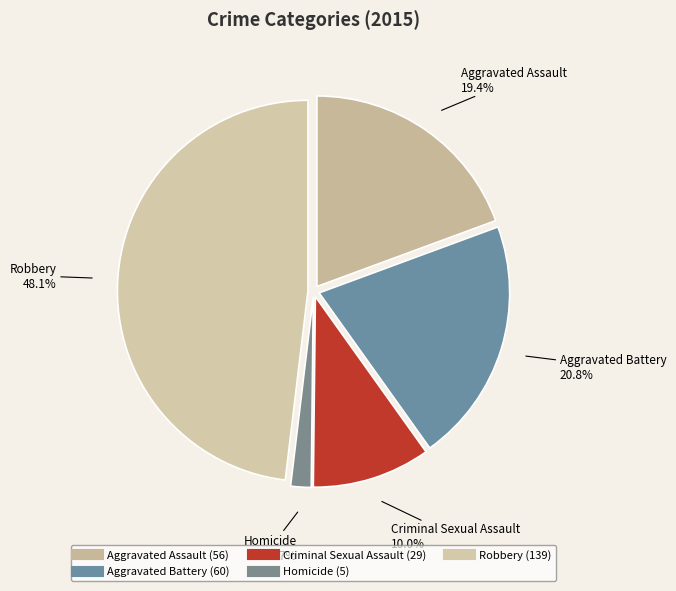

What portion of the pie excludes Aggravated Battery?

79.2%